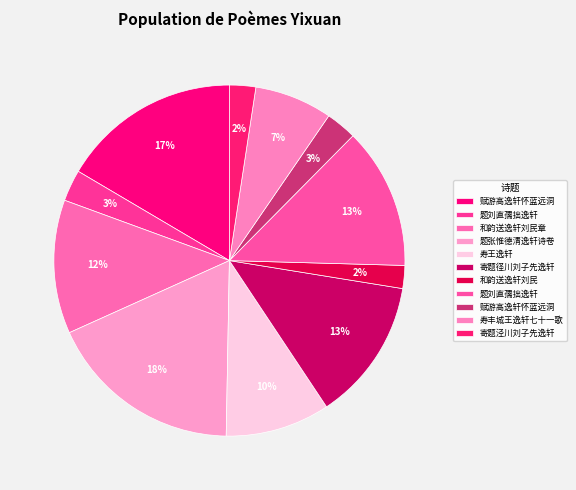

How many segments does this pie chart have?

11